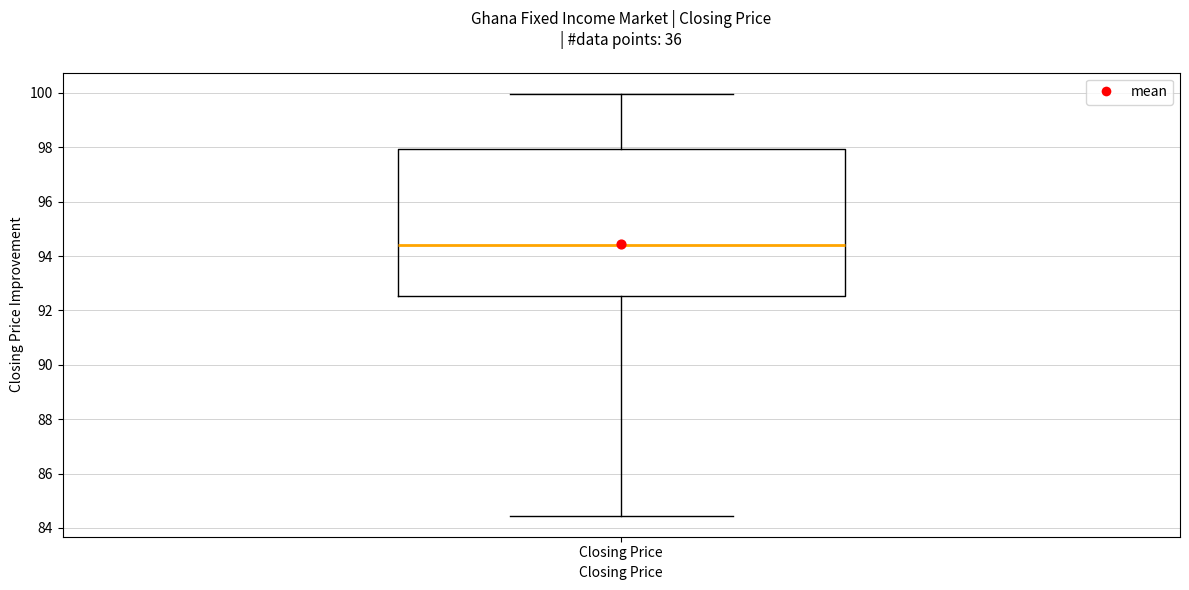

Where does the lower whisker of the box for Closing Price end on the y-axis? The values are not printed on the chart, so give them approximately, as read against the axis.

84.4